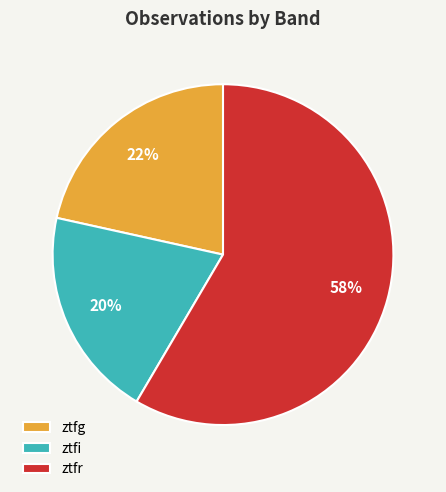

Which has a higher value, ztfg or ztfi?

ztfg